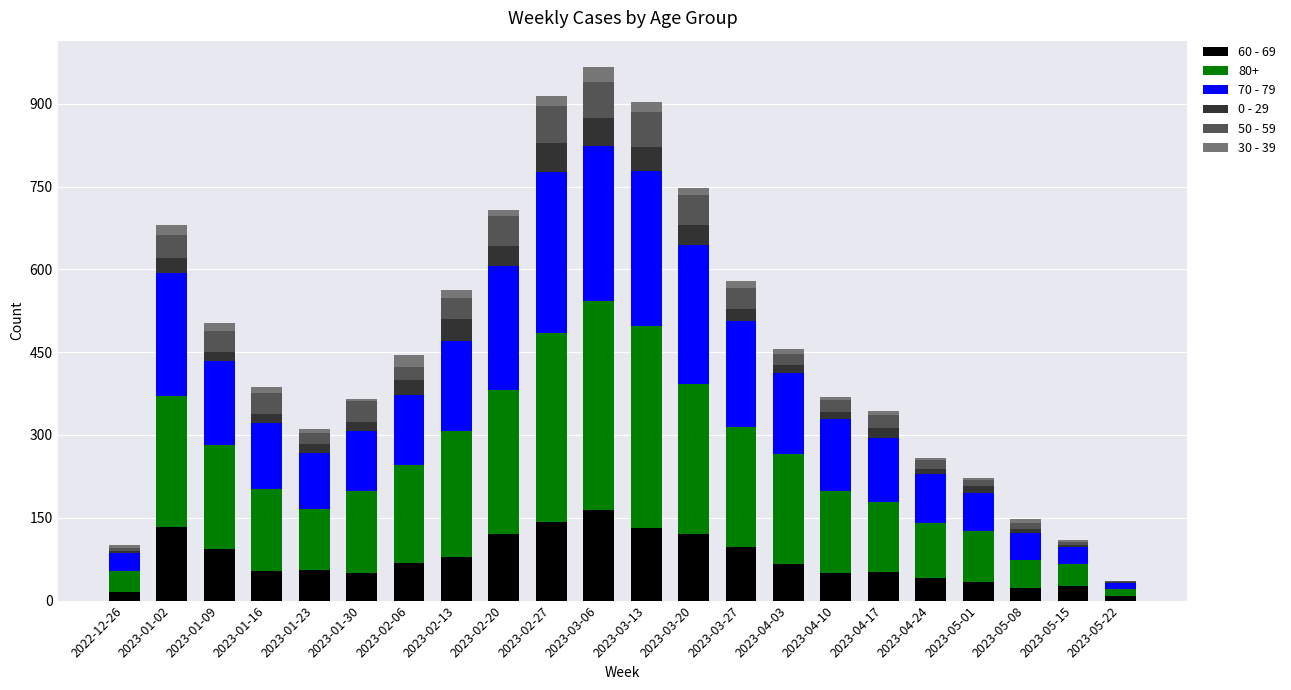

Which category has the highest value in the 60 - 69 series?

2023-03-06